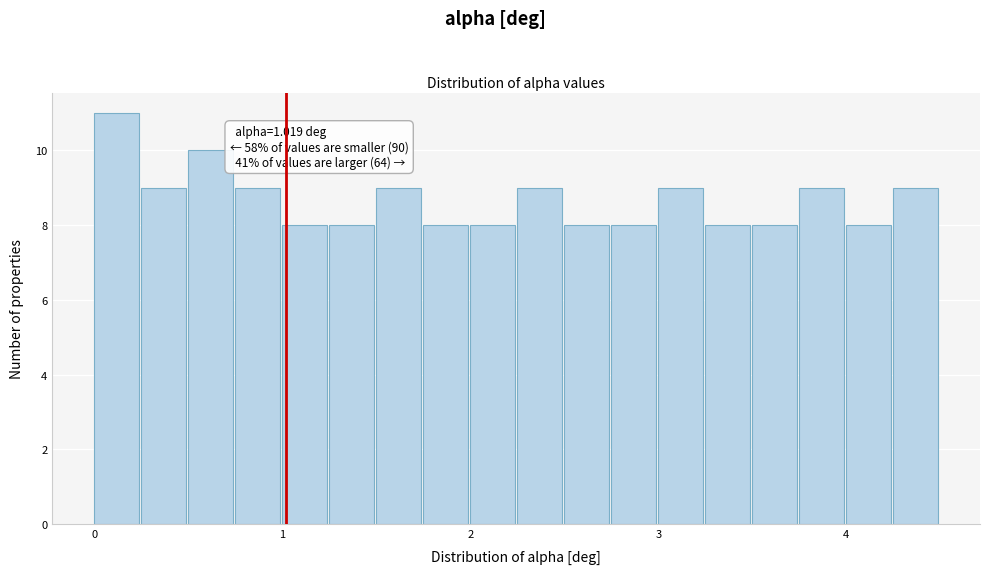

Around what value on the x-axis is the tallest bar? Give the approximate position of its centre, as read against the axis.

0.1